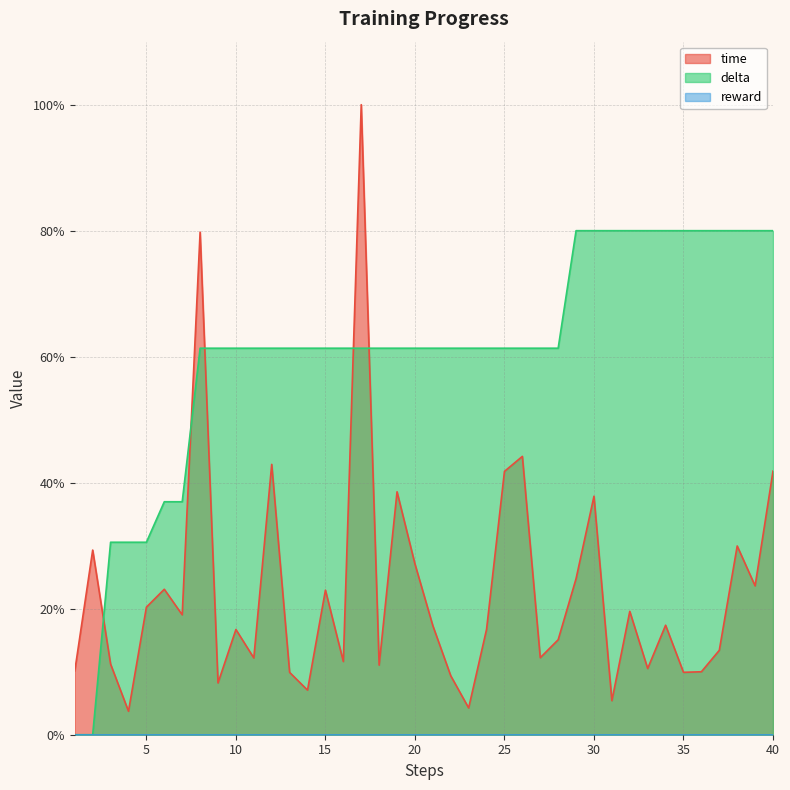

True or false: time has a value of 17.7 at 36.

False